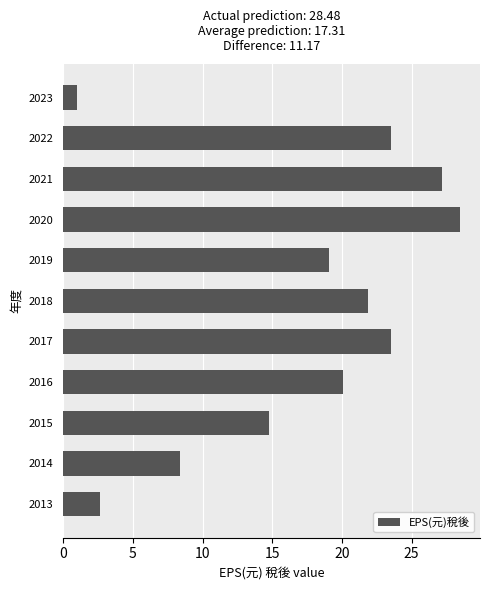

Read the value at 2023.

1.0